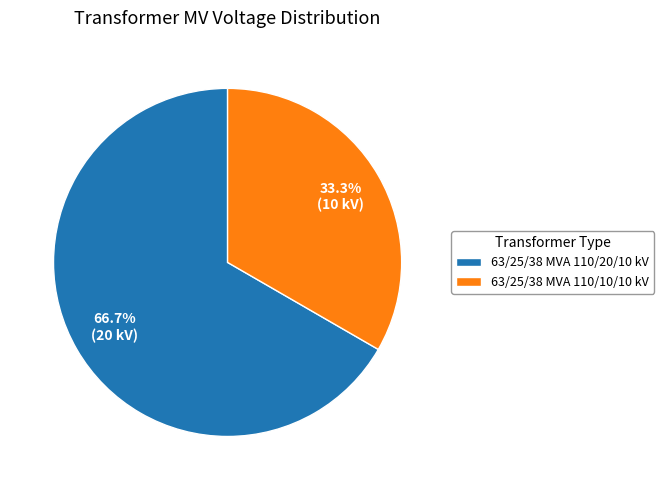

To the nearest percent, what is the difference between the 63/25/38 MVA 110/10/10 kV and 63/25/38 MVA 110/20/10 kV slice percentages?

33%